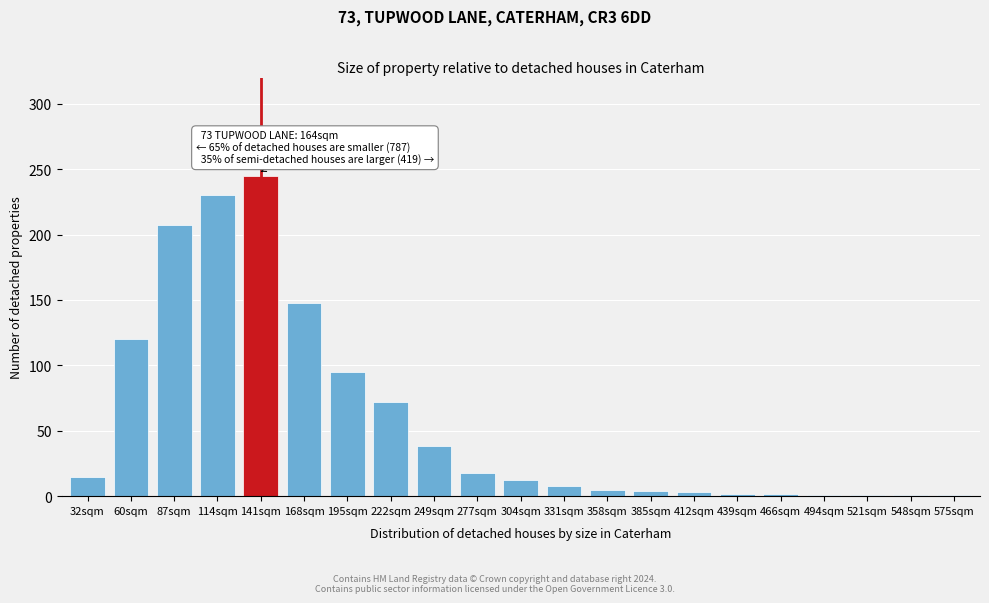

What is the ratio of the value at 195sqm to the value at 60sqm?

0.8